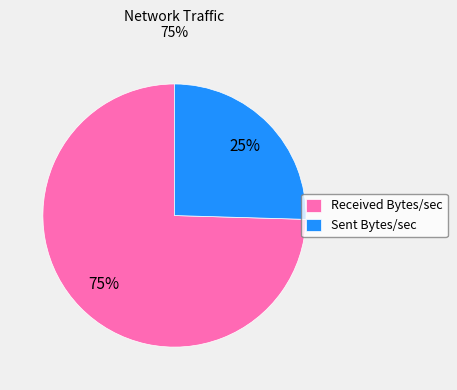

To the nearest percent, what is the combined percentage of Sent Bytes/sec and Received Bytes/sec?

100%